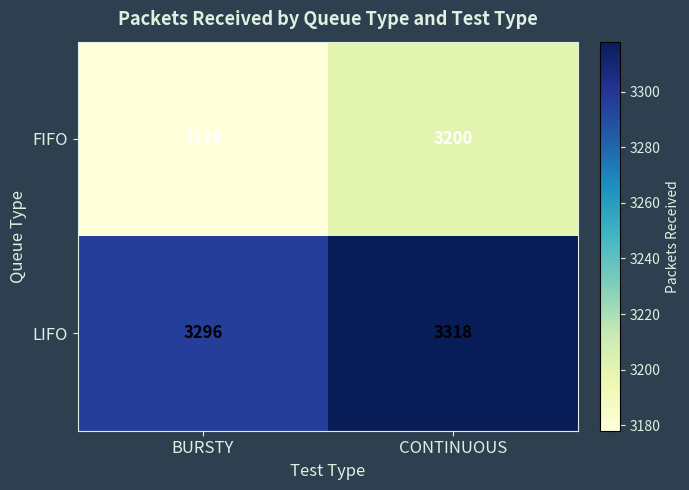

Reading left to right, what are all the values shown in this chart?

FIFO: BURSTY=3178	CONTINUOUS=3200
LIFO: BURSTY=3296	CONTINUOUS=3318